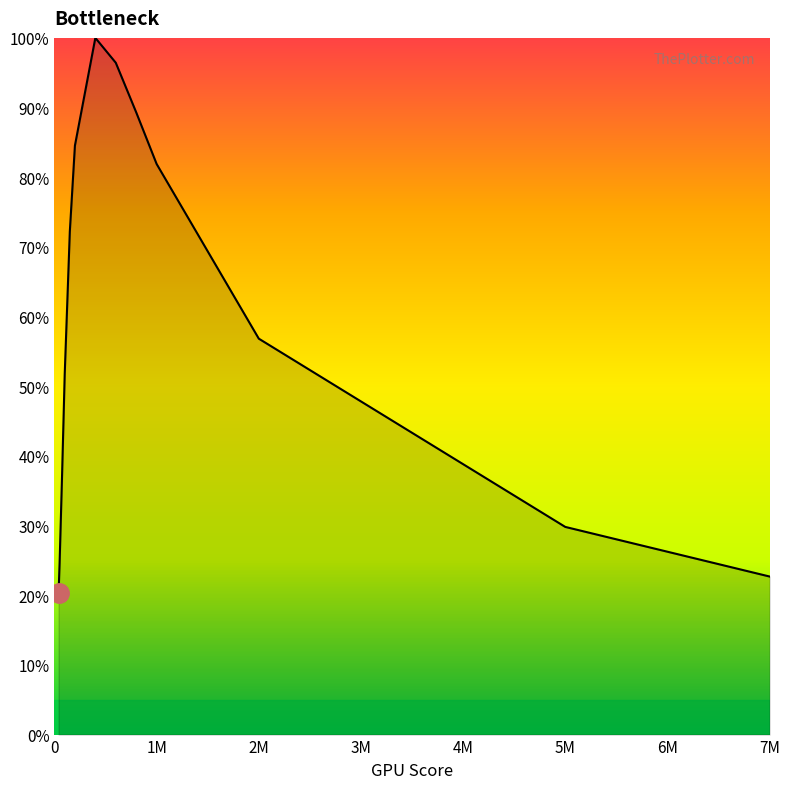

Is this an area chart (filled region under the line)?

Yes